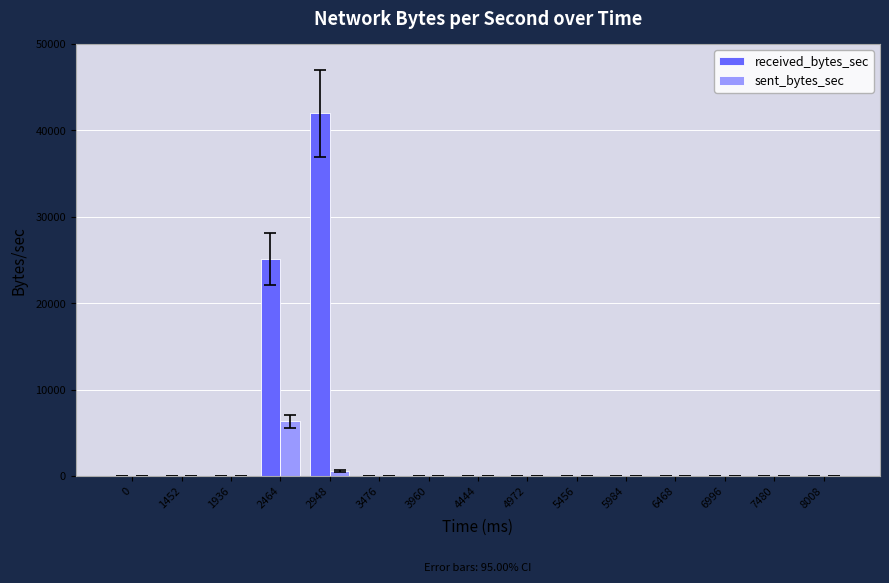

What are all the series names shown in the legend?

received_bytes_sec, sent_bytes_sec